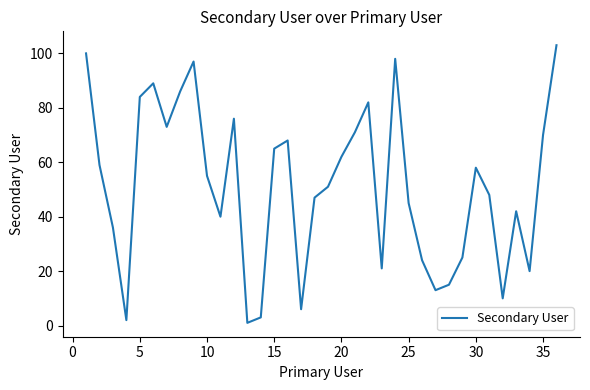

What is the greatest value displayed?

103